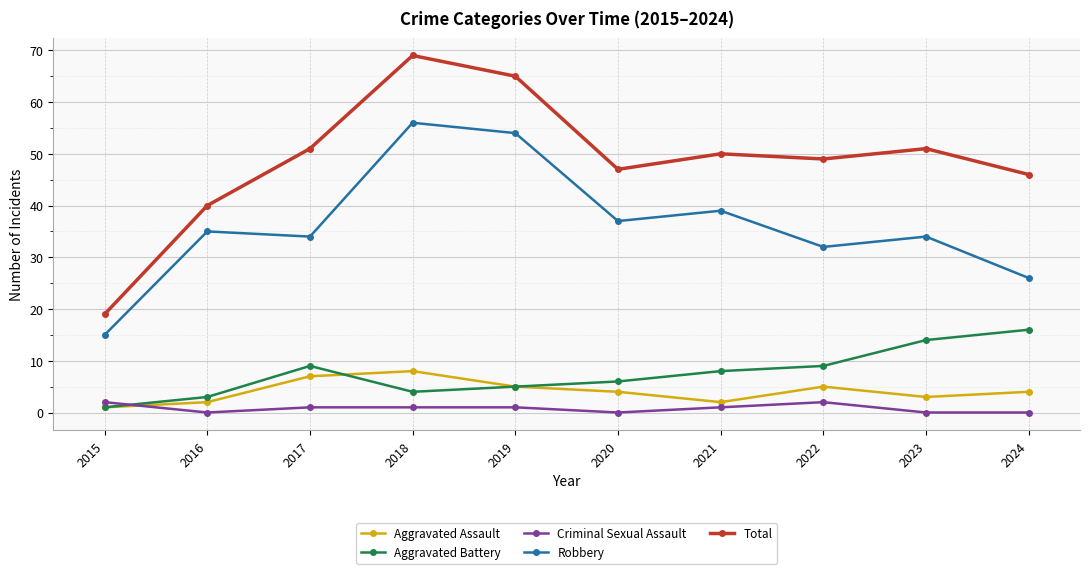

Reading left to right, transcribe all the data shown in this chart.

Aggravated Assault: 1	2	7	8	5	4	2	5	3	4
Aggravated Battery: 1	3	9	4	5	6	8	9	14	16
Criminal Sexual Assault: 2	0	1	1	1	0	1	2	0	0
Robbery: 15	35	34	56	54	37	39	32	34	26
Total: 19	40	51	69	65	47	50	49	51	46